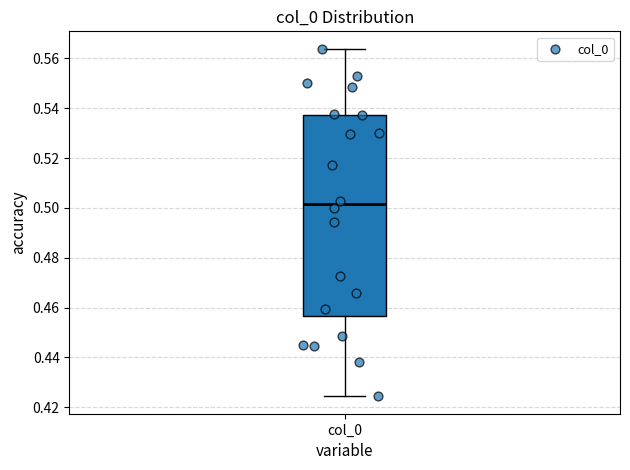

Read this box plot against the y-axis: the position of the median line, the range covered by the box, and the ends of both whiskers. The values are not printed on the chart, so give them approximately, as read against the axis.

median 0.502, box 0.456 to 0.538, whiskers 0.424 to 0.564